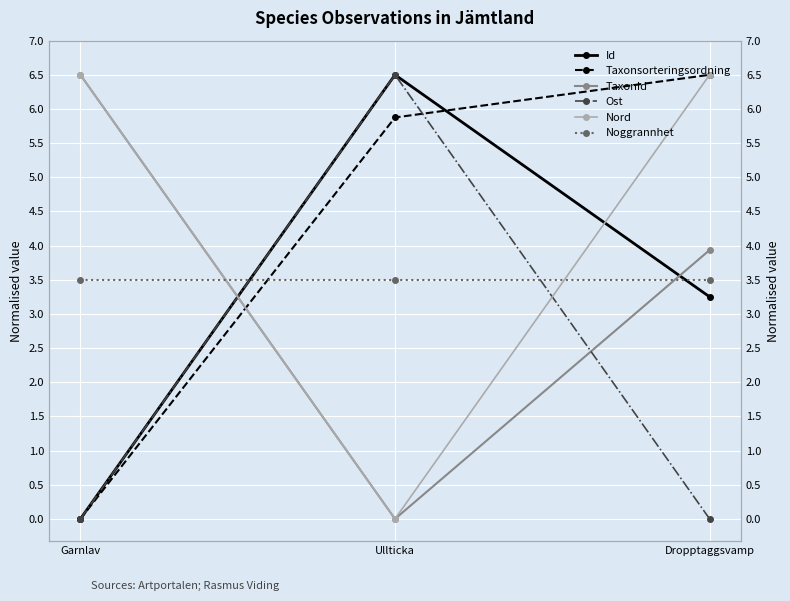

At which label does TaxonId reach its minimum?

Ullticka